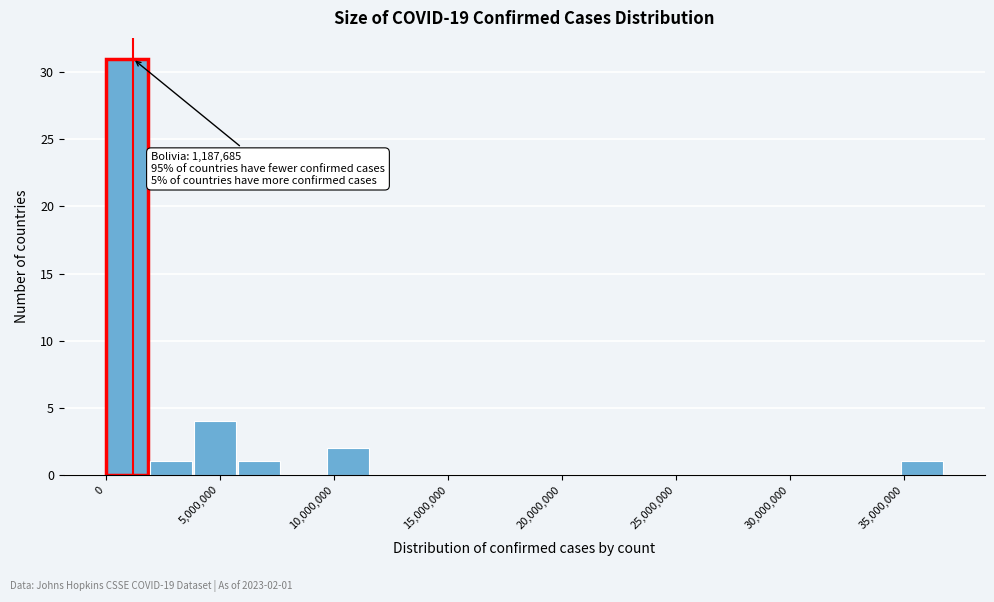

Read against the x-axis, roughly where is the centre of the tallest bar?

1000000